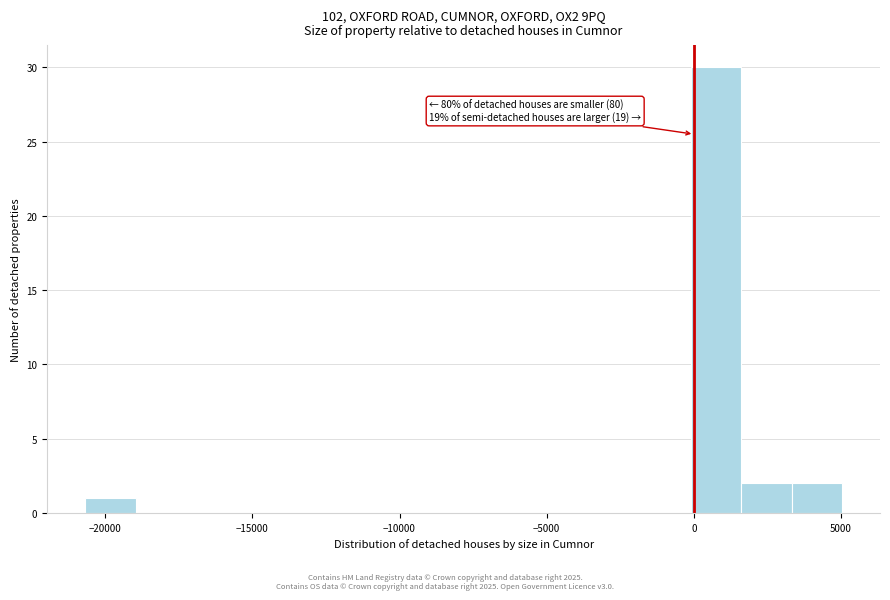

Read against the x-axis, roughly where is the centre of the tallest bar?

1000